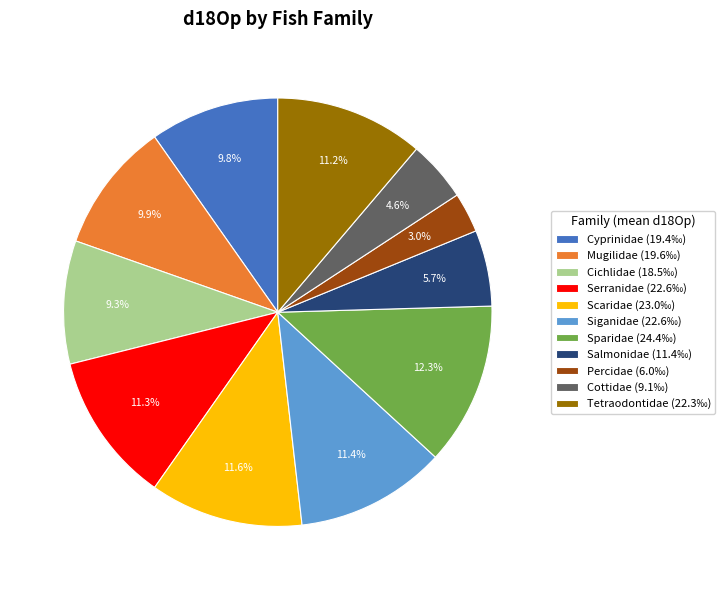

Is the sum of Cichlidae and Cyprinidae greater than half?

No